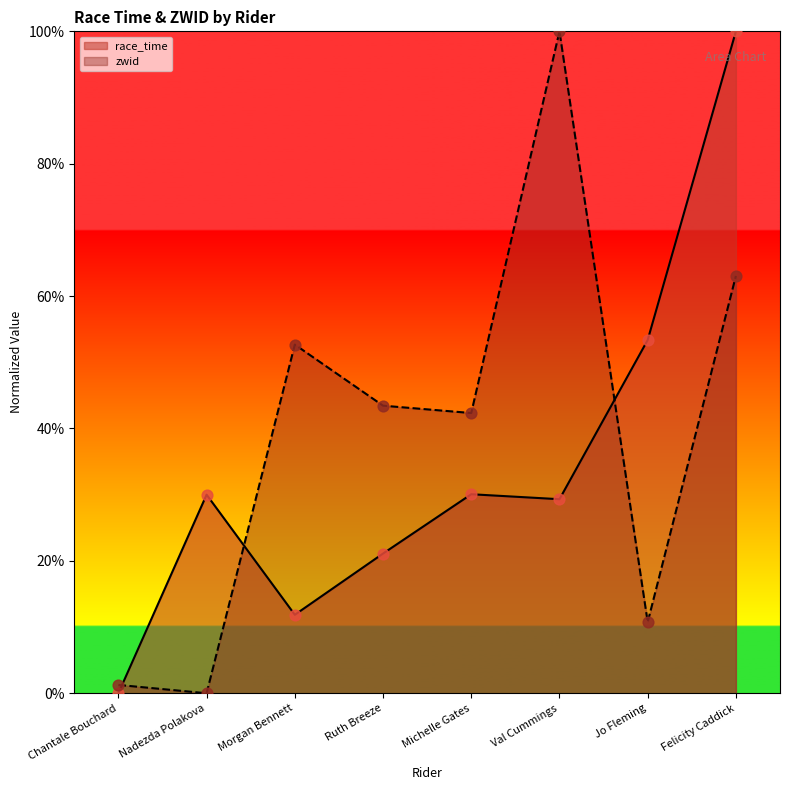

What are all the series names shown in the legend?

race_time, zwid